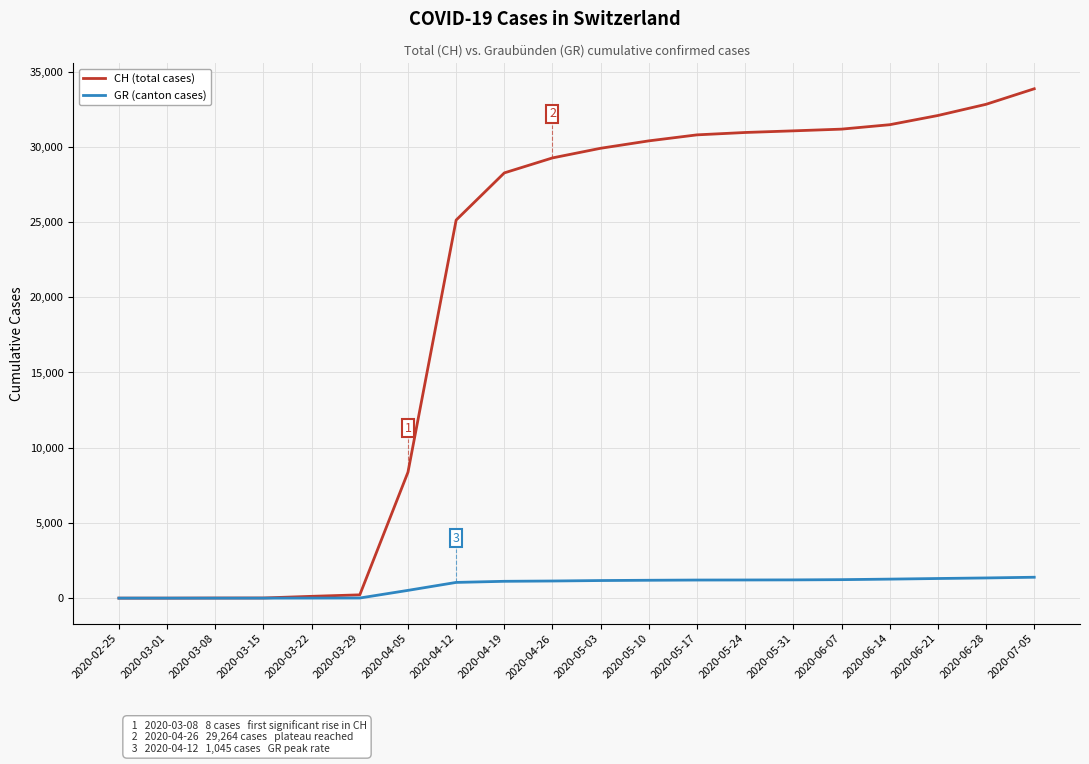

Is it true that CH (total cases) equals 13781 at 2020-04-12?

False